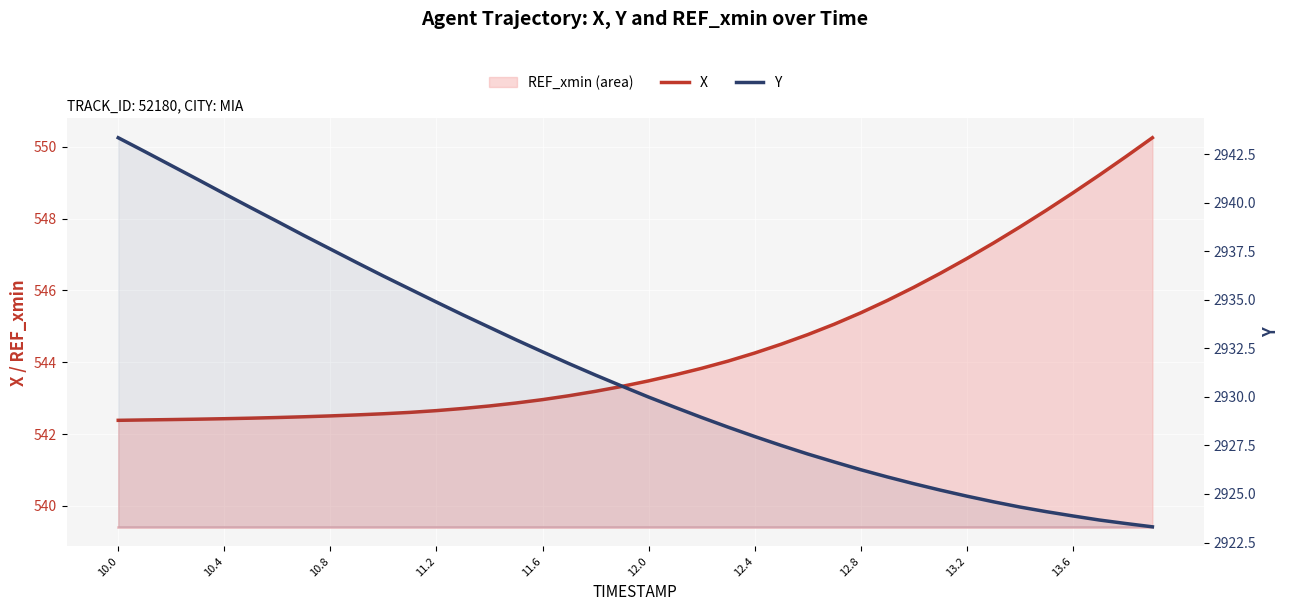

Which series has the widest spread of values?

Y